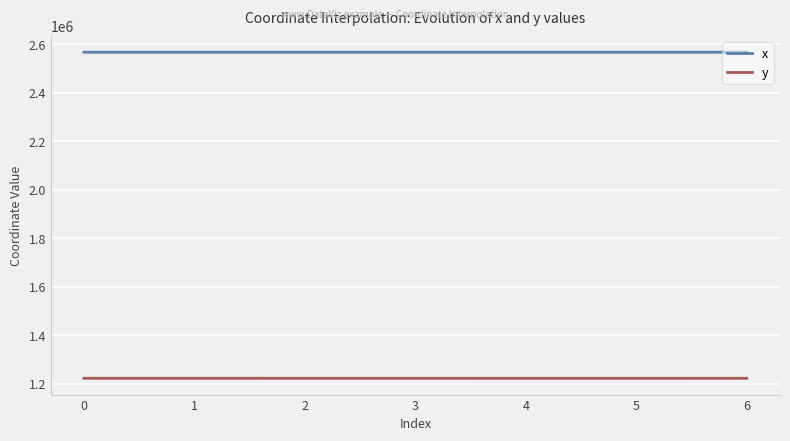

What is the sum of all x values?

17968605.1